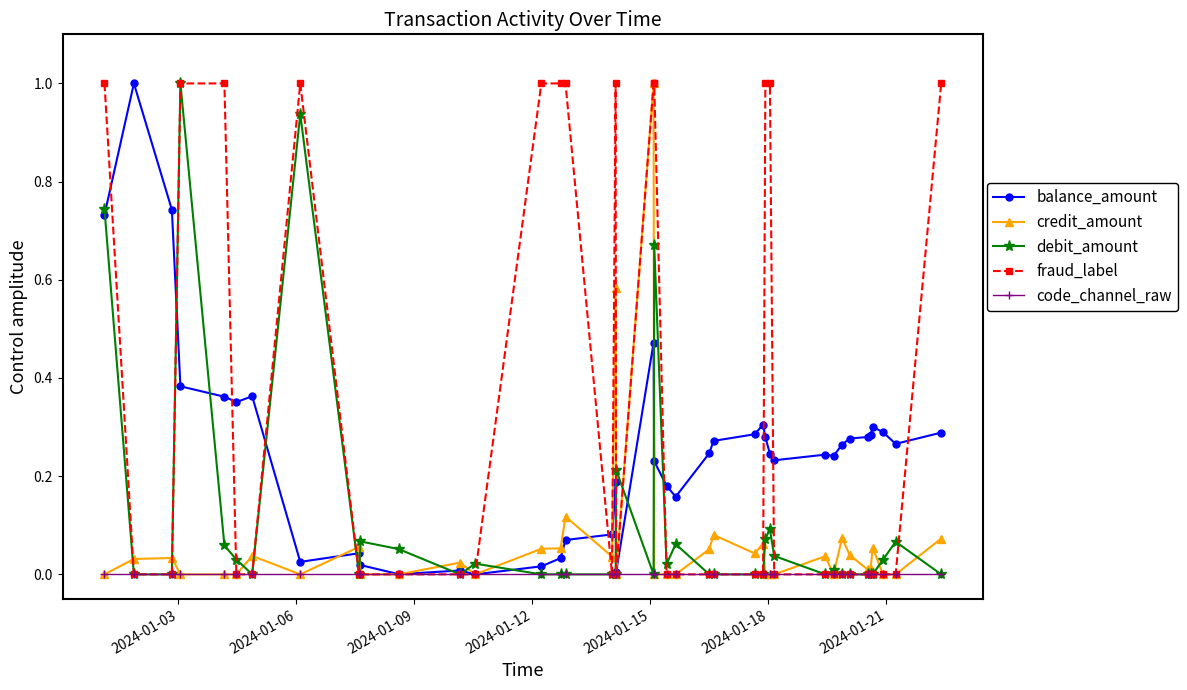

Which series has the largest total across all categories?

fraud_label